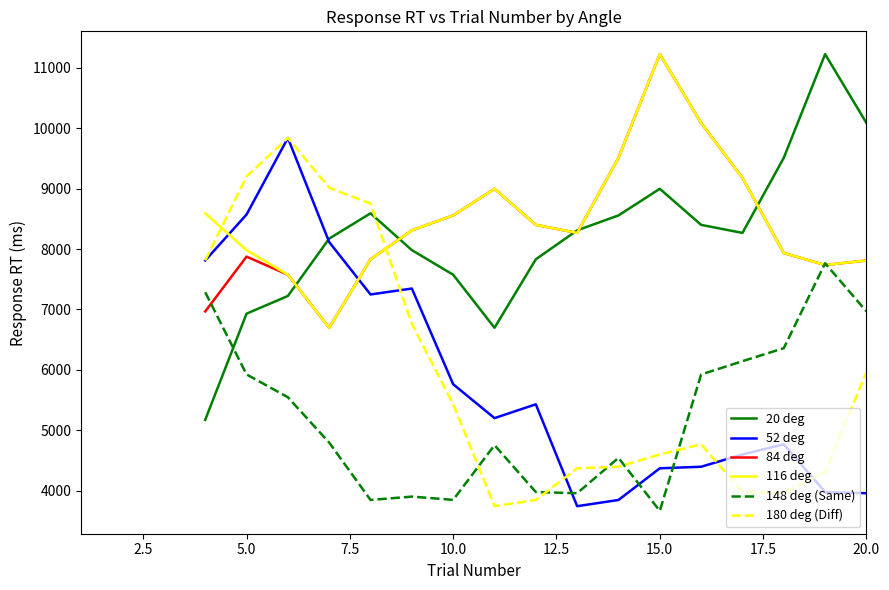

What is the greatest value displayed?

11221.5